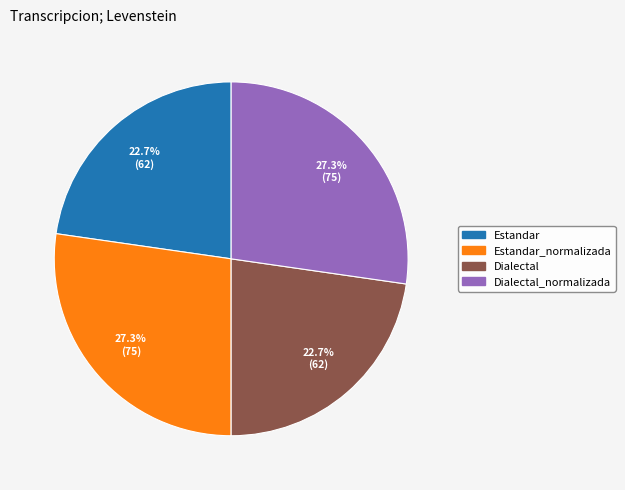

Is there a majority slice in this chart?

No